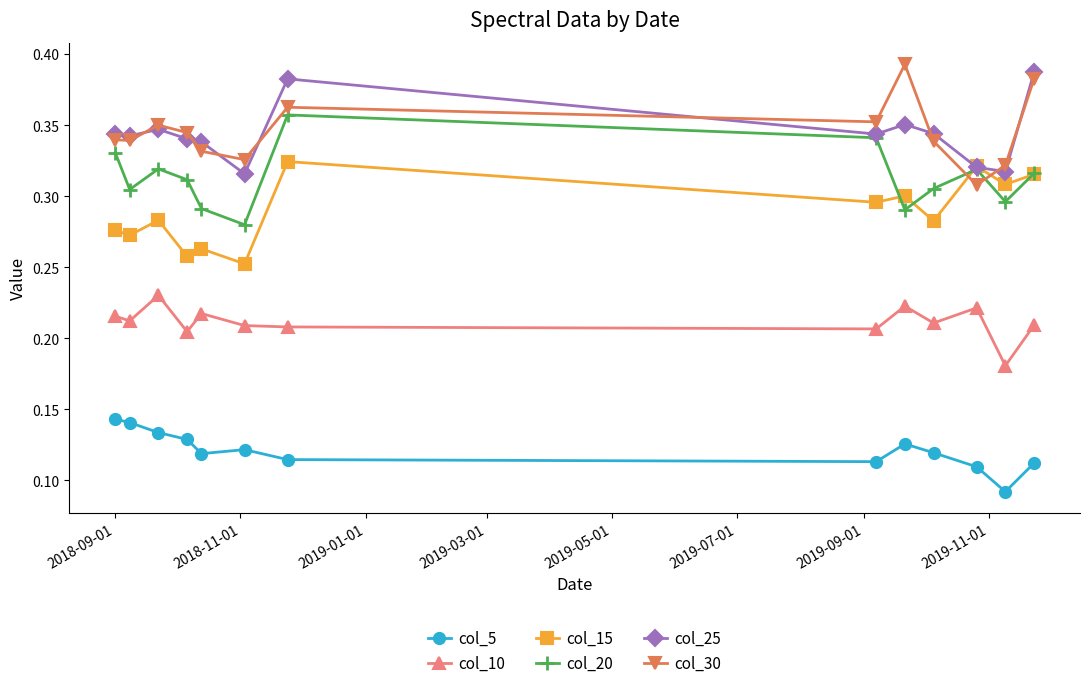

What are all the series names shown in the legend?

col_5, col_10, col_15, col_20, col_25, col_30